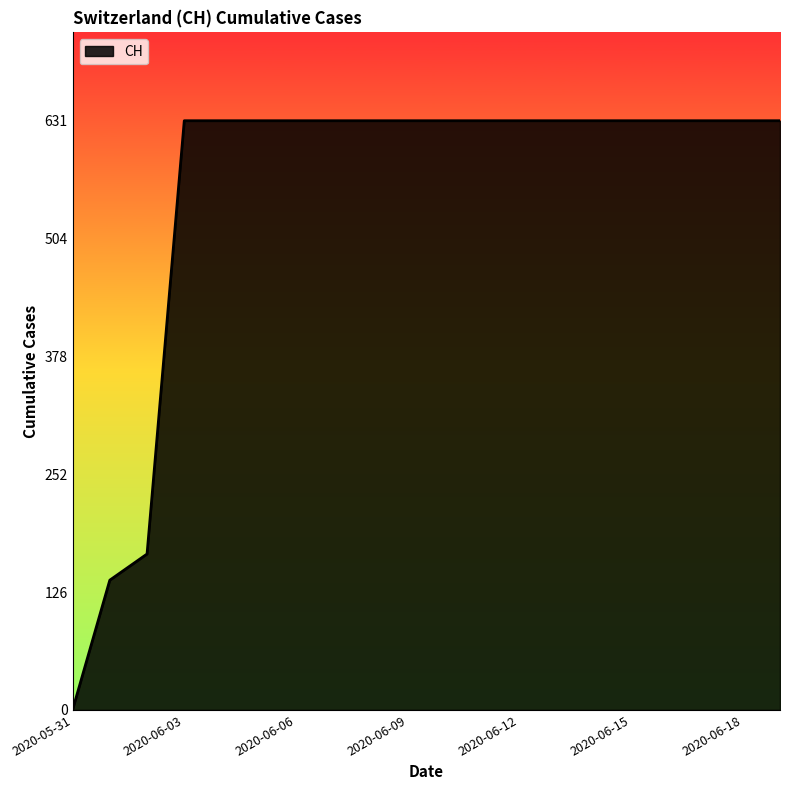

What is the maximum value shown in the chart?

631